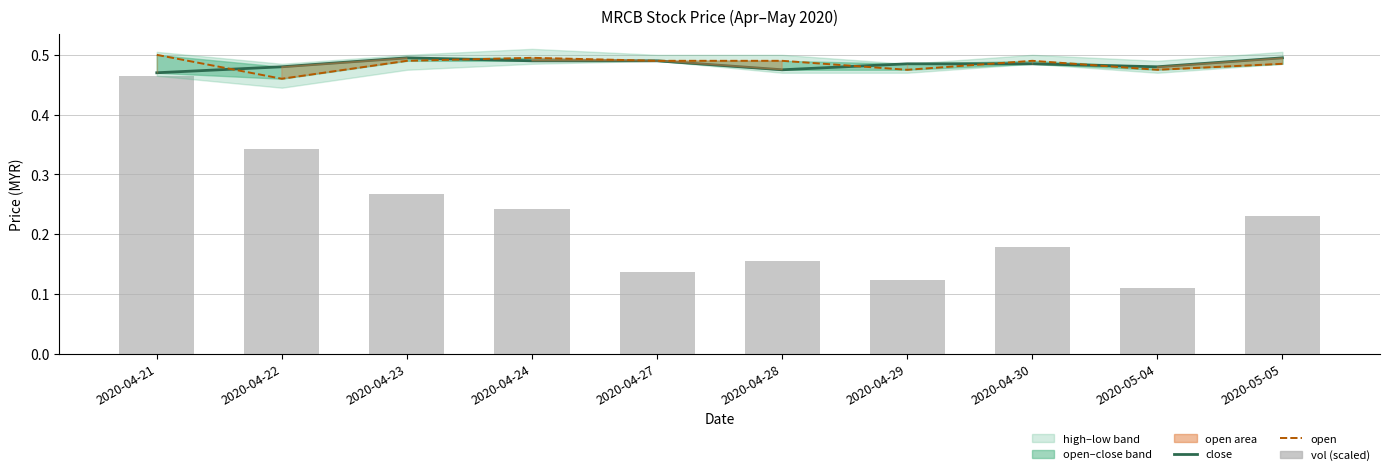

What is the sum of all close values?

4.8